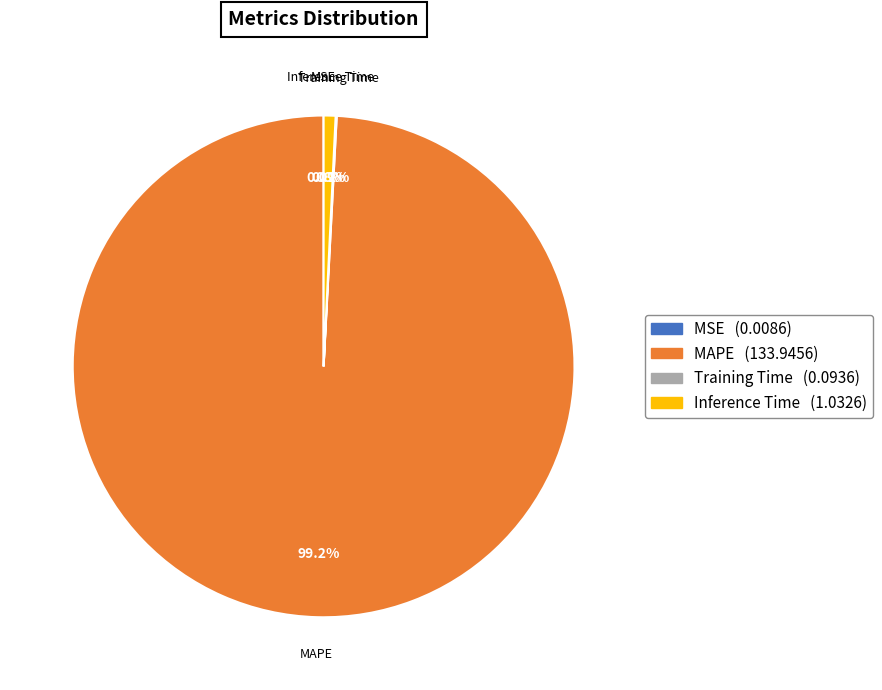

Is Inference Time the majority of the pie?

No